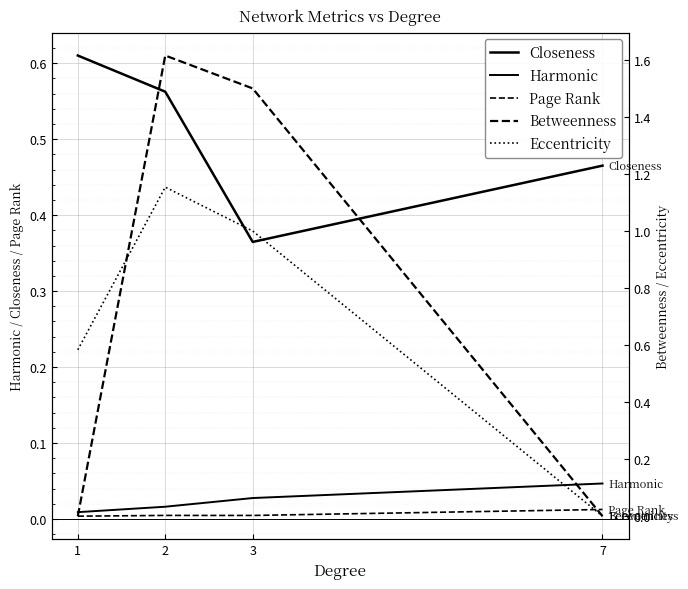

At which category is the sum across all series the highest?

2